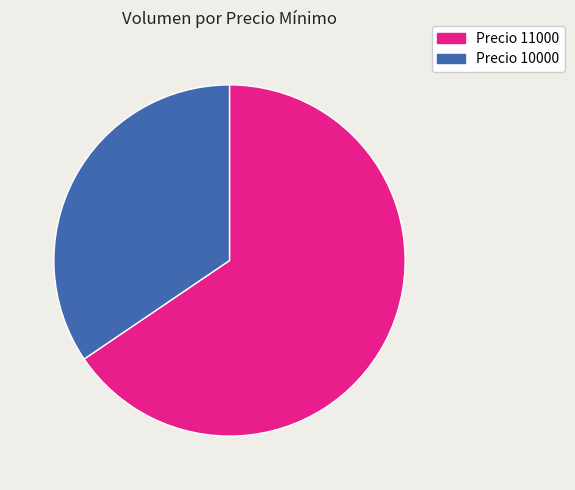

Is there a majority slice in this chart?

Yes